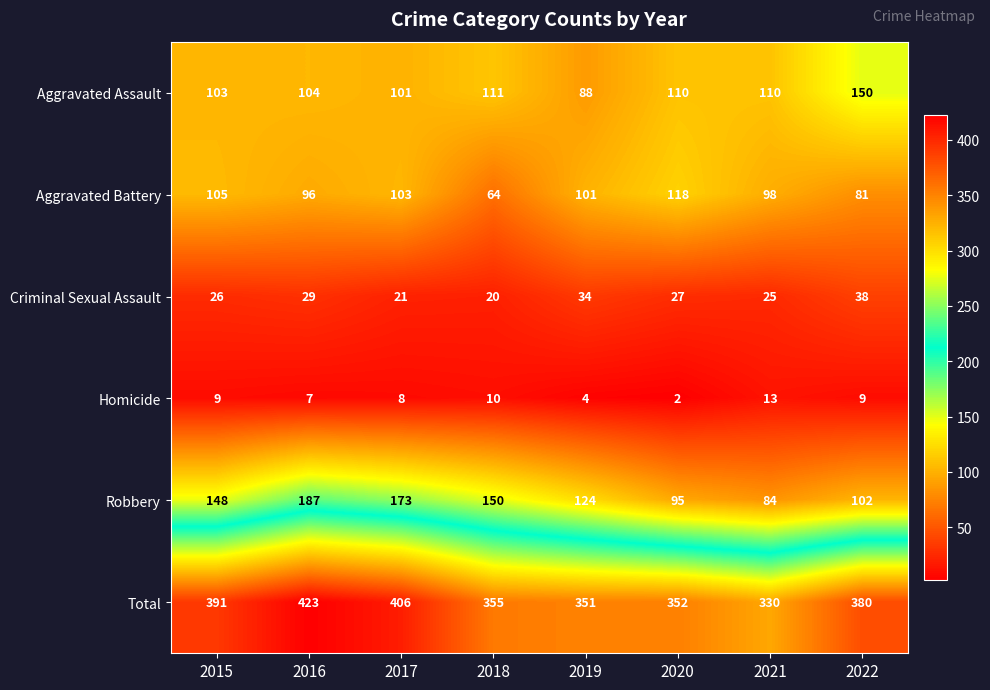

Rank the series at 2022 from lowest to highest value.

Homicide, Criminal Sexual Assault, Aggravated Battery, Robbery, Aggravated Assault, Total